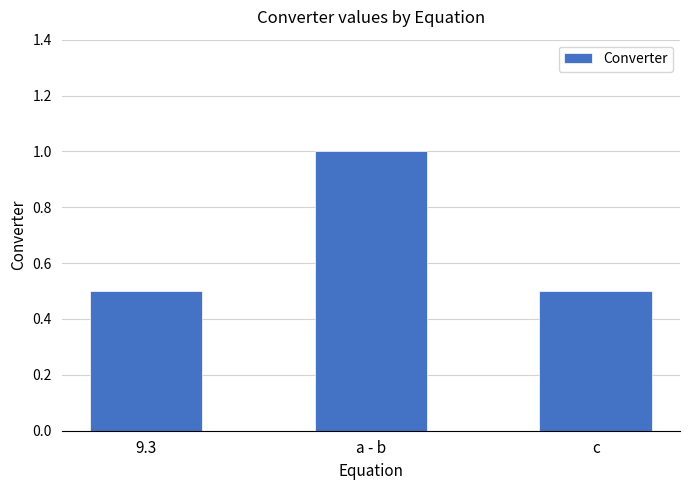

What is the change in value from 9.3 to a - b?

+0.5